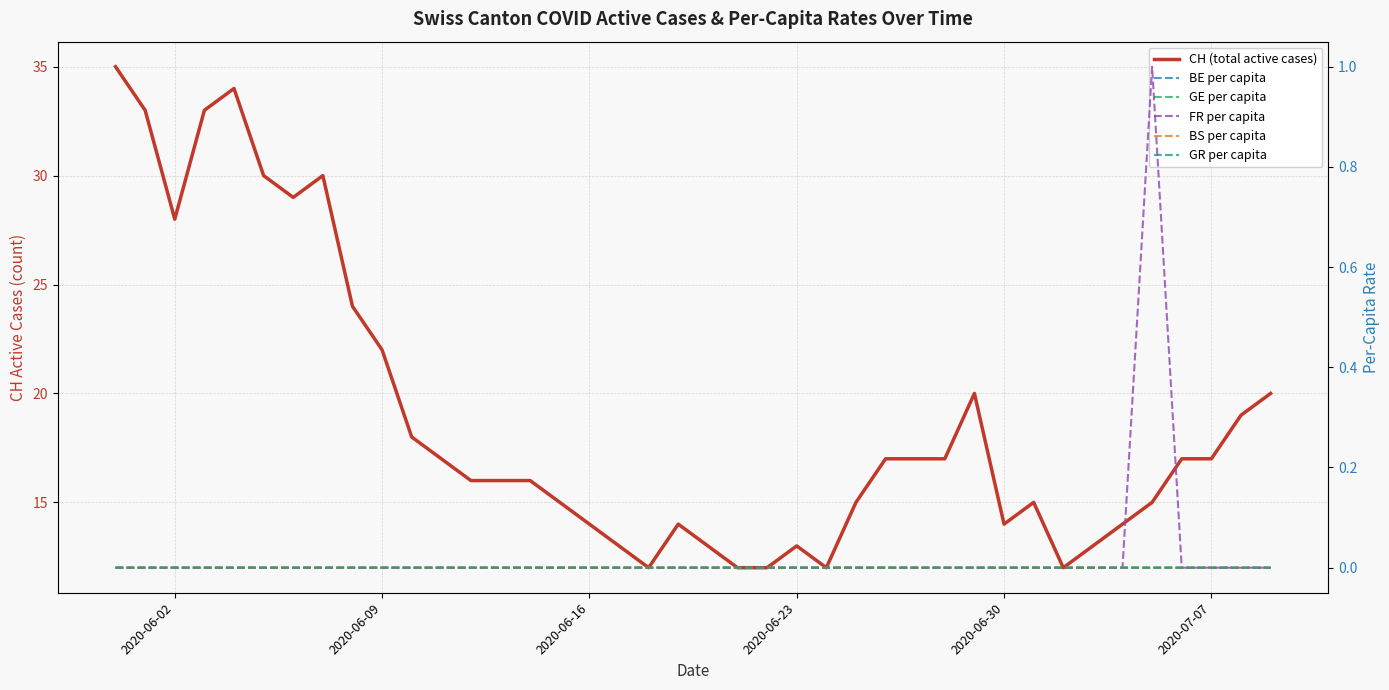

Does the chart display data point markers on the line(s)?

No